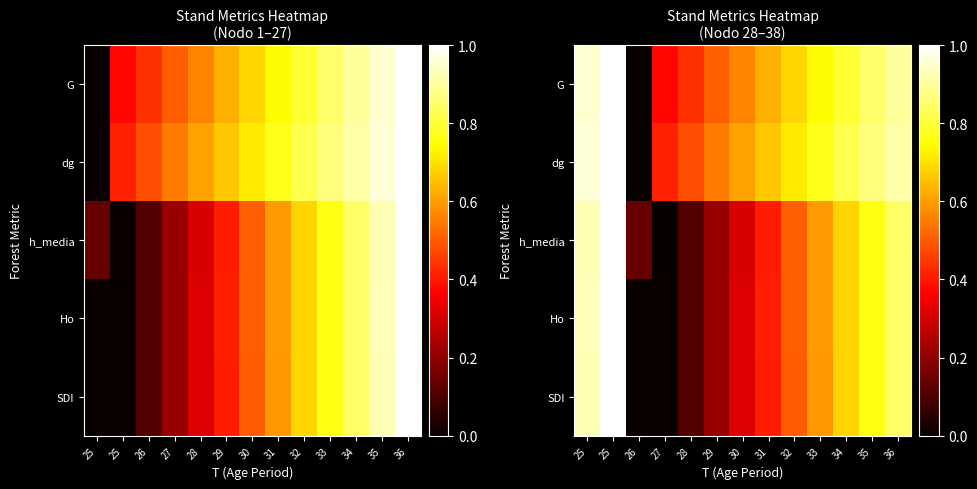

Is the value of G at 29 greater than the value of SDI at 36?

No